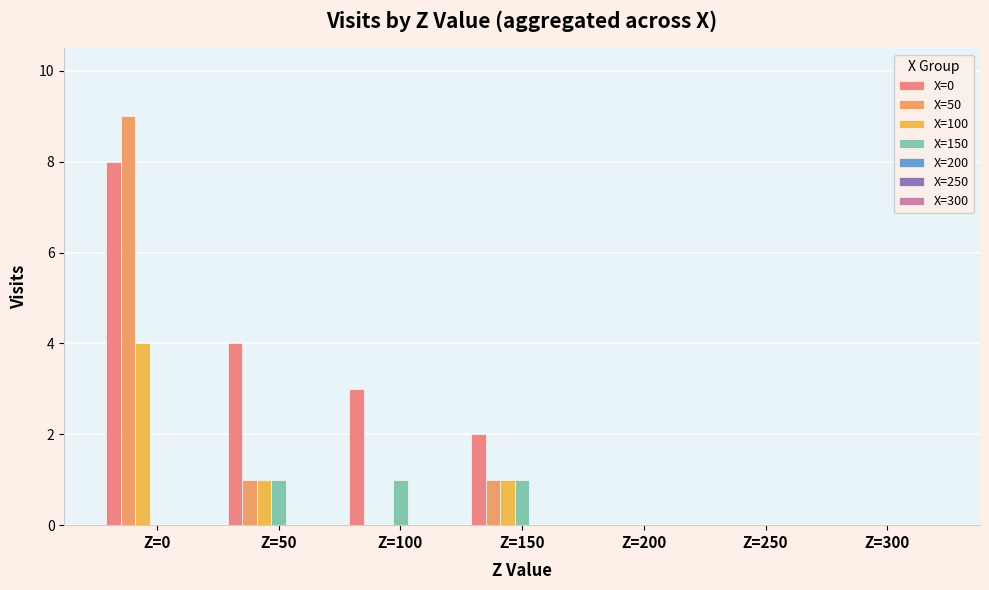

Which category has the highest value across all series?

Z=0